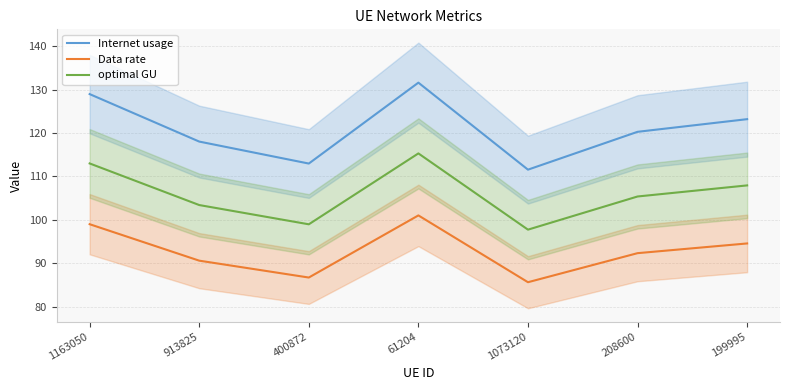

Is this an area chart (filled region under the line)?

No